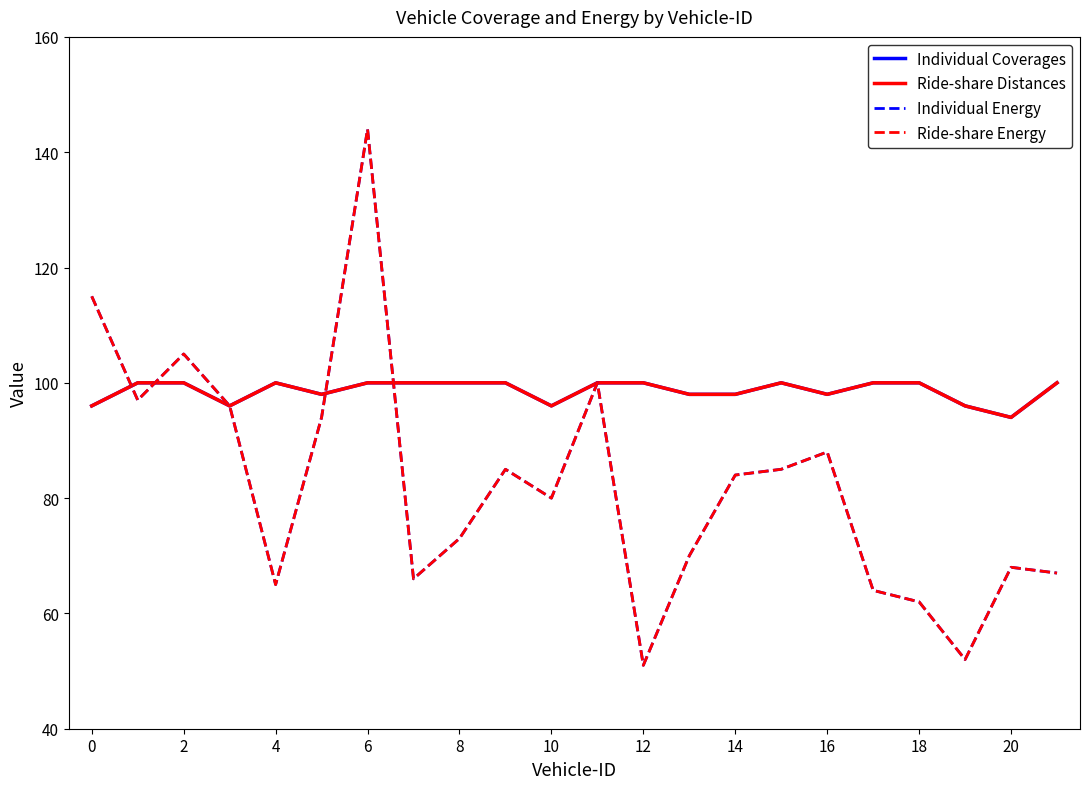

What is the label of the 3rd point from the right?

19